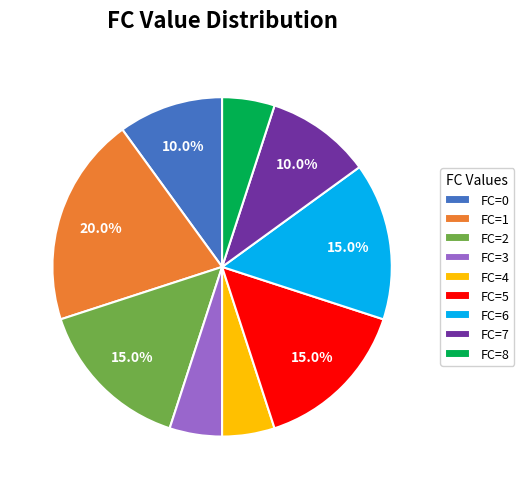

How much of the chart is everything except FC=5?

85.0%